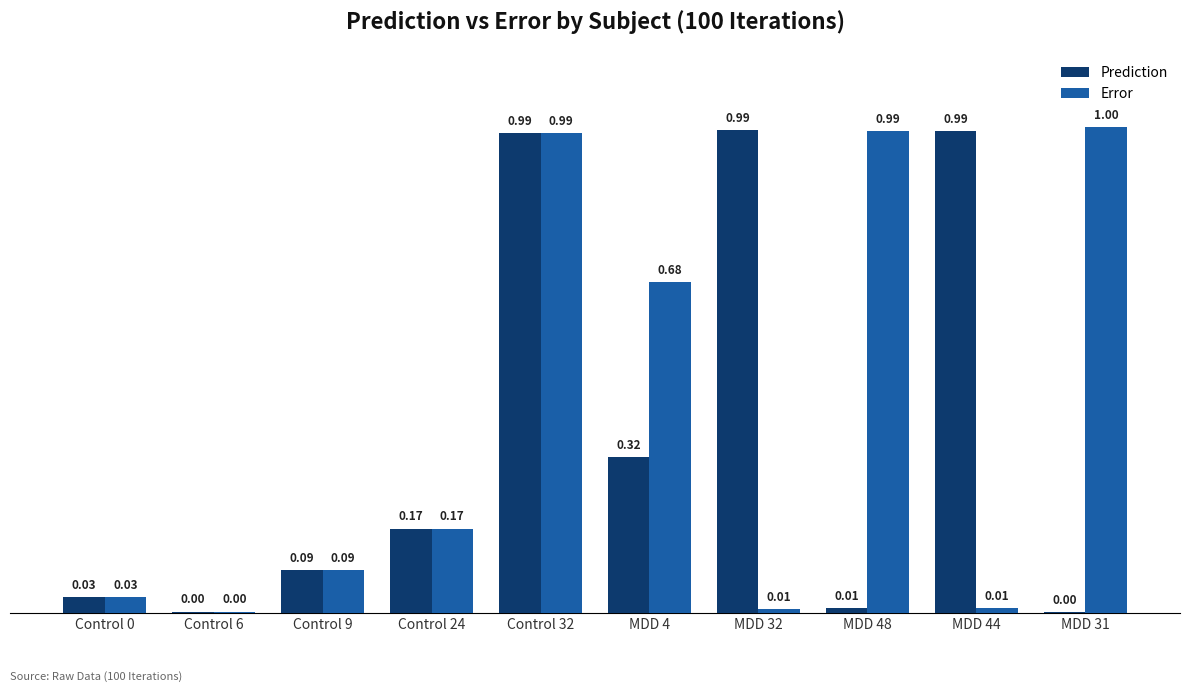

Is the value of Error at MDD 4 greater than the value of Prediction at MDD 4?

Yes